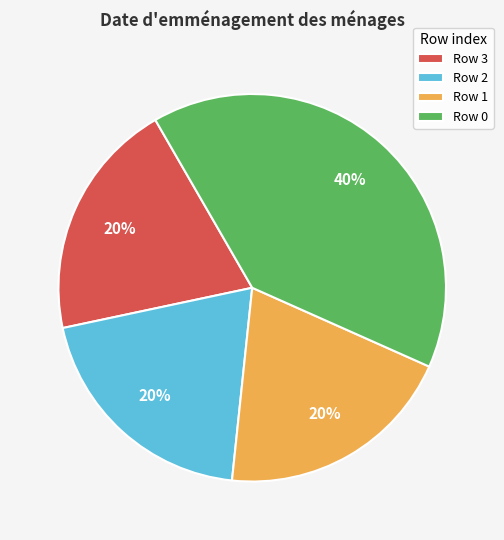

How many slices are in this pie chart?

4